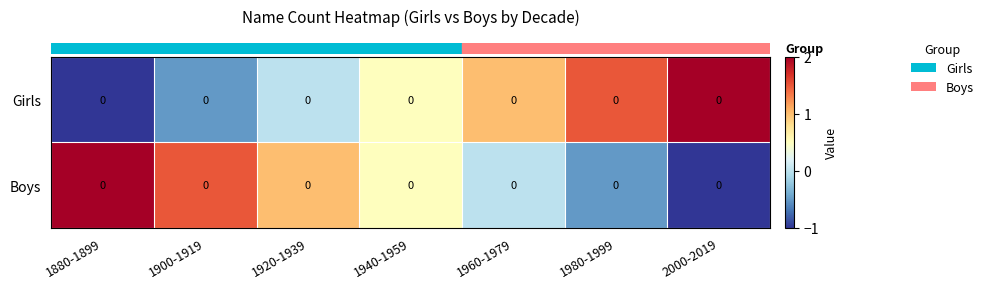

What is the difference between the second highest and minimum values in the row_0 series?

2.5